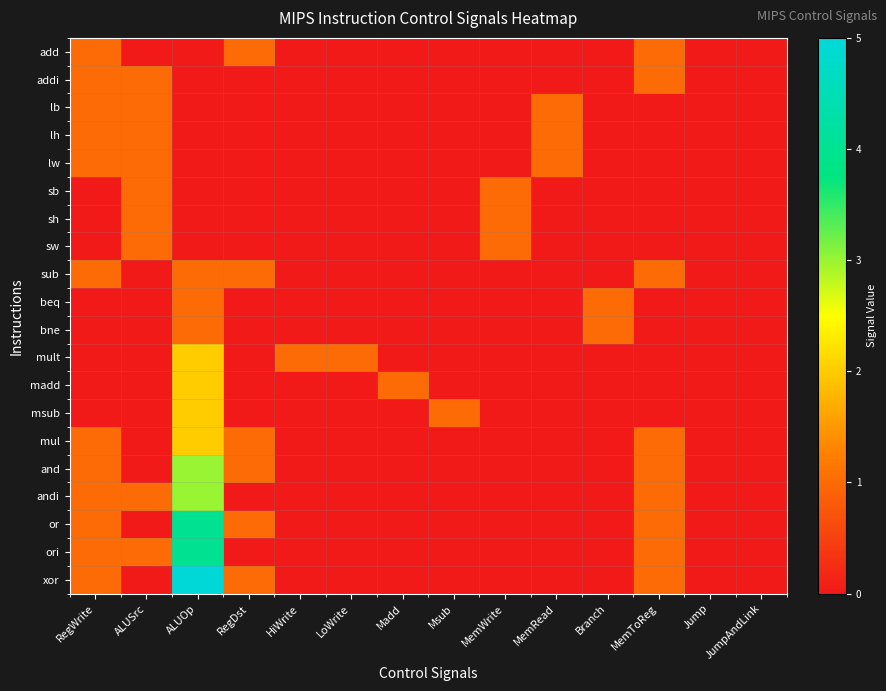

At MemWrite, list the series in order from smallest to largest.

add, addi, lb, lh, lw, sub, beq, bne, mult, madd, msub, mul, and, andi, or, ori, xor, sb, sh, sw